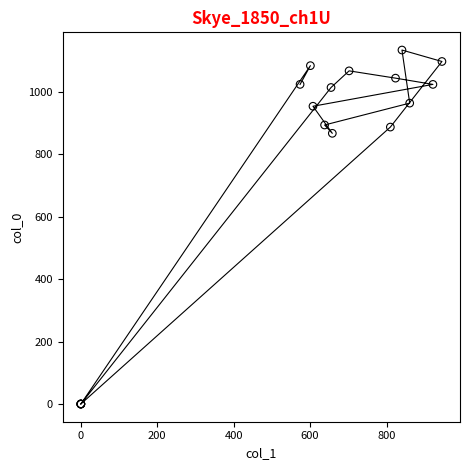

What Y value in the scatter plot is closest to 566?

866.7